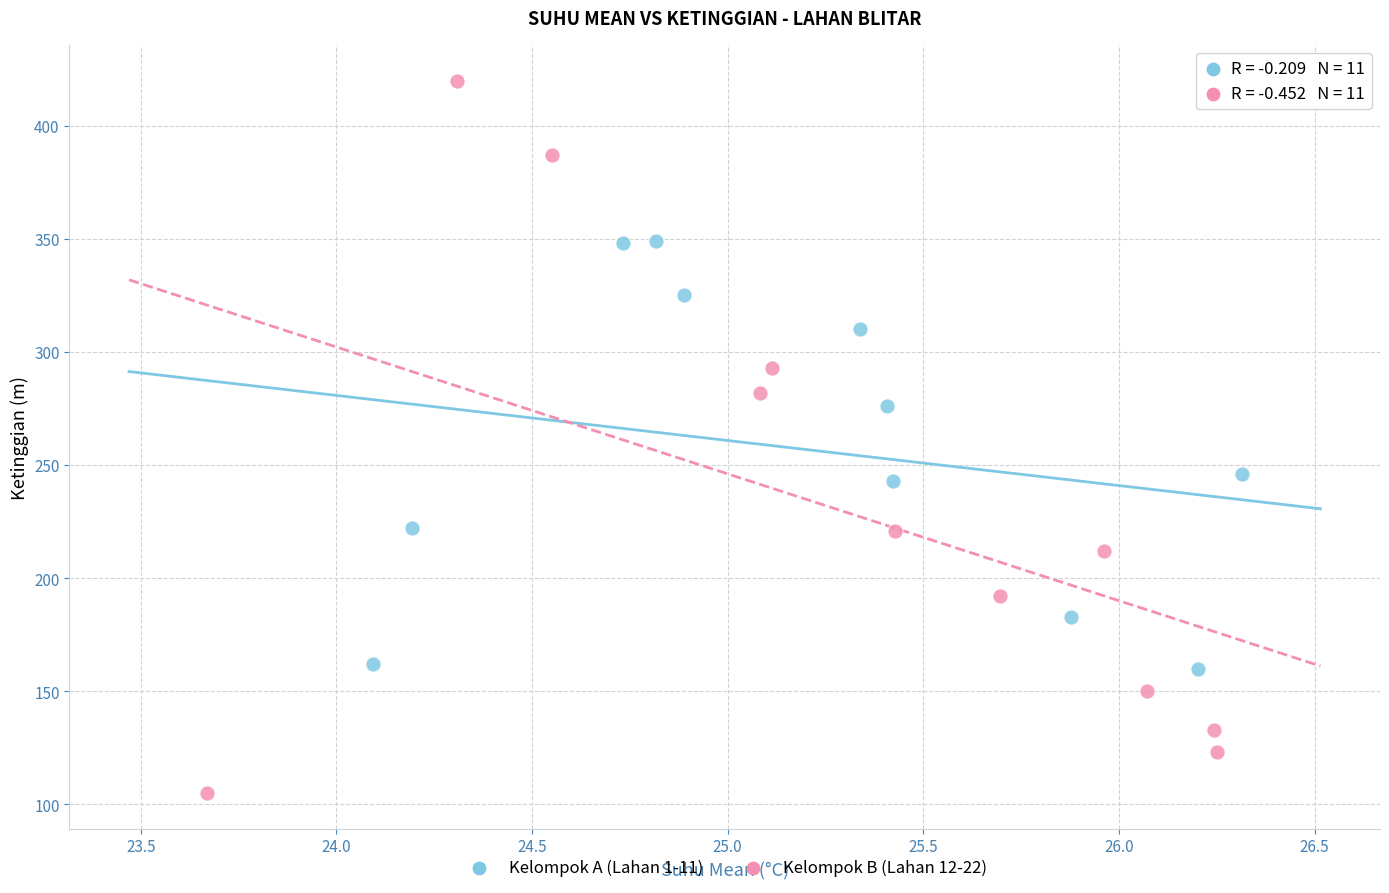

Which series has the largest Y range (max minus min)?

Kelompok B (Lahan 12-22)